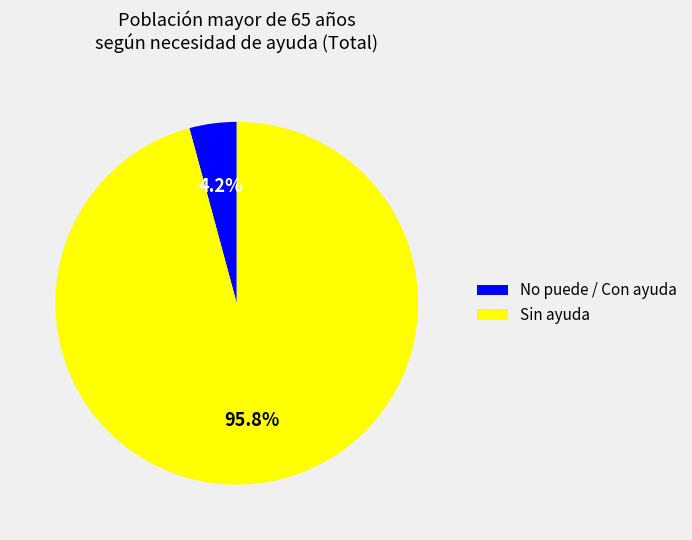

Rank the categories by value from lowest to highest.

No puede / Con ayuda, Sin ayuda